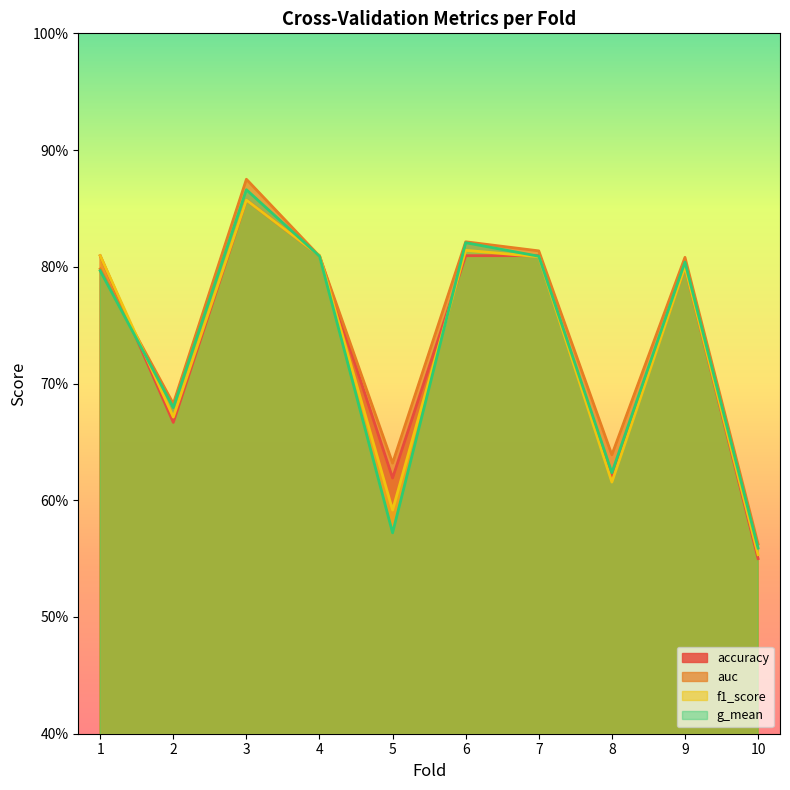

What is the sum of the auc values at 2 and 7?

1.5